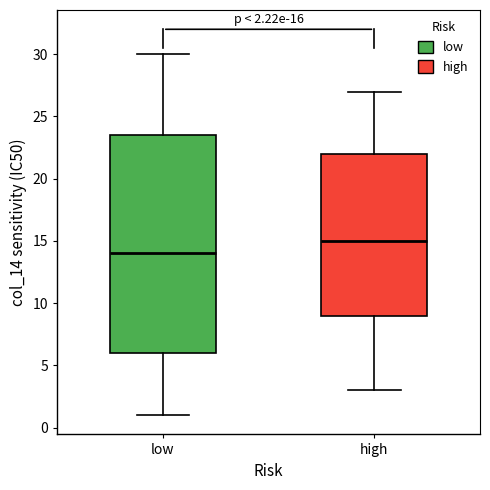

Which box has the highest median line?

high